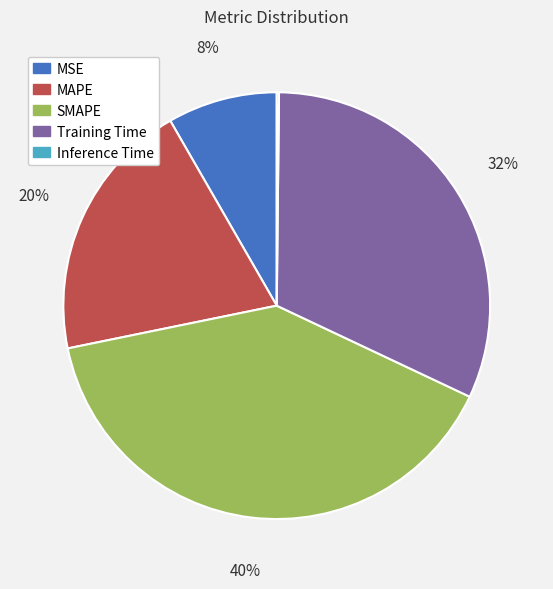

To the nearest percent, what is the difference between the largest and smallest slice percentages?

40%